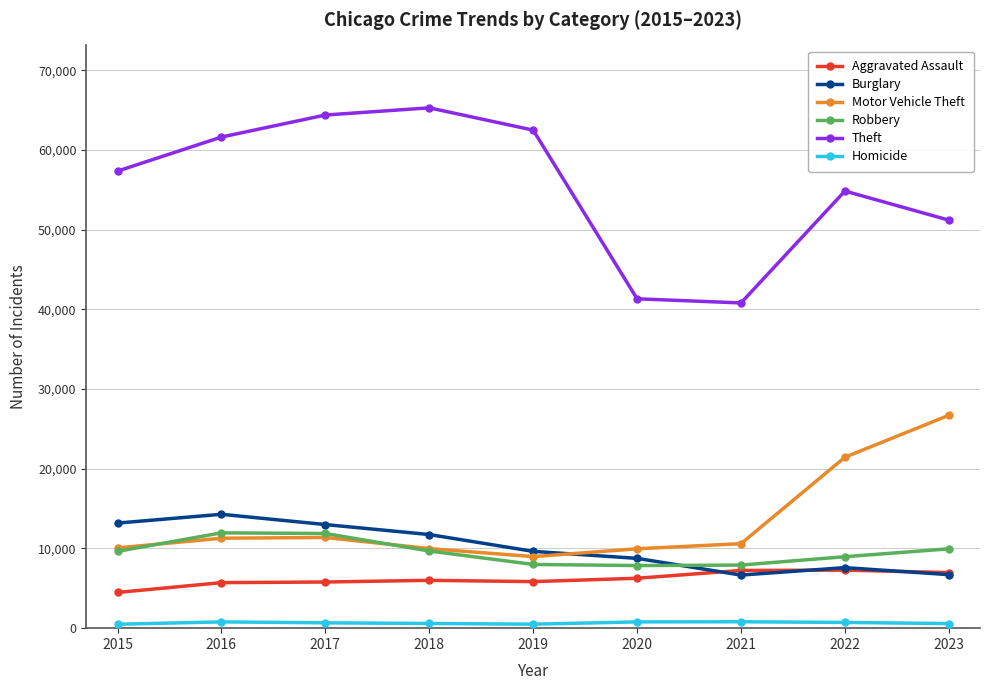

Is the value of Robbery at 2015 greater than the value of Theft at 2019?

No